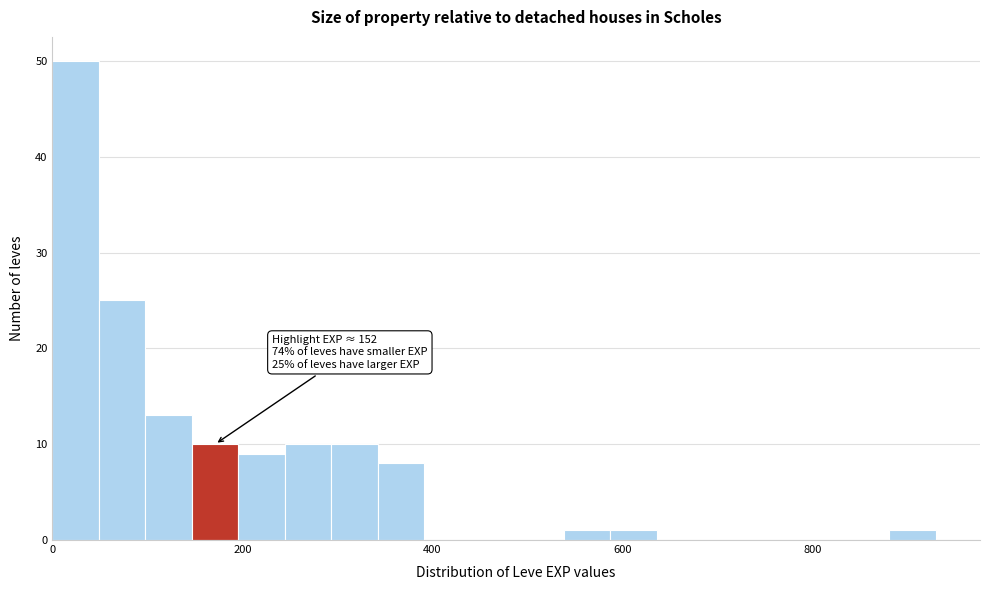

Read against the x-axis, roughly where is the centre of the tallest bar?

20